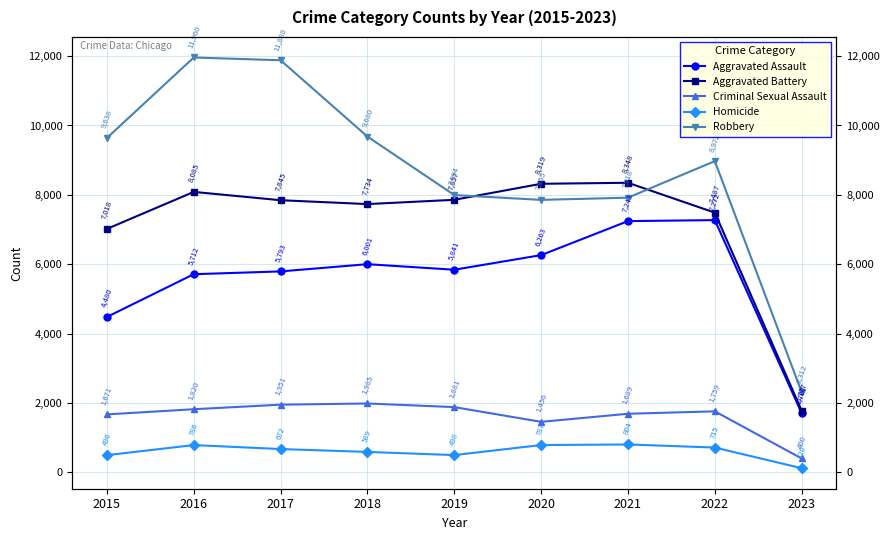

The Criminal Sexual Assault series shows 2536 at 2020. True or false?

False